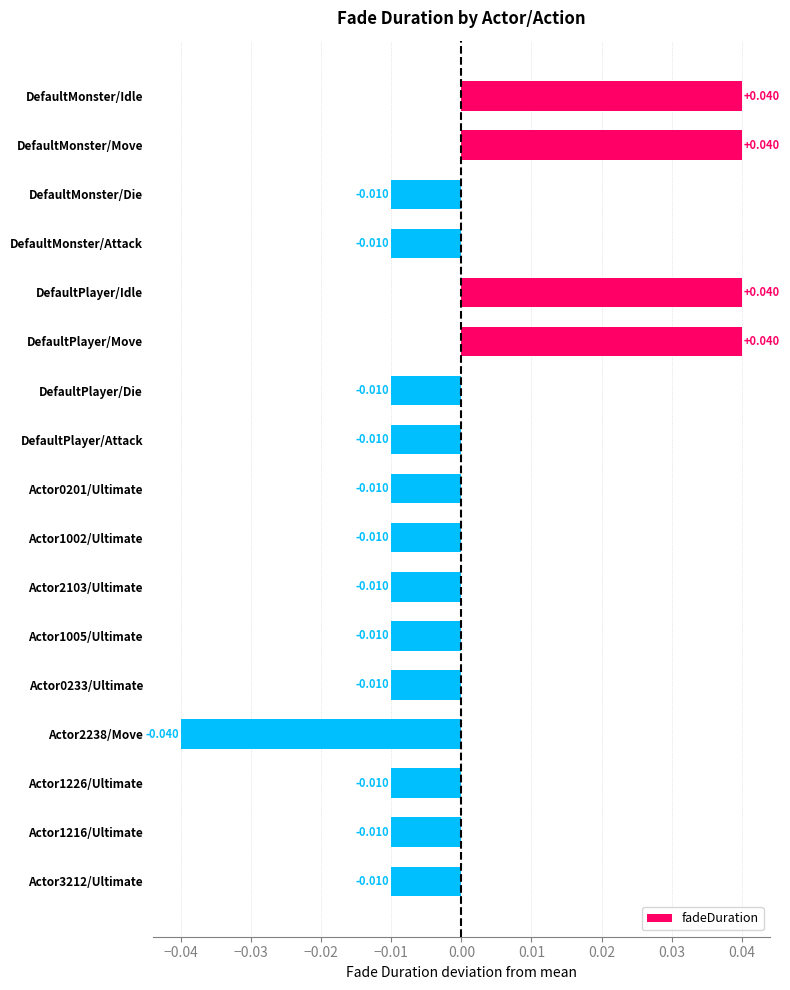

How many values are below 0?

13